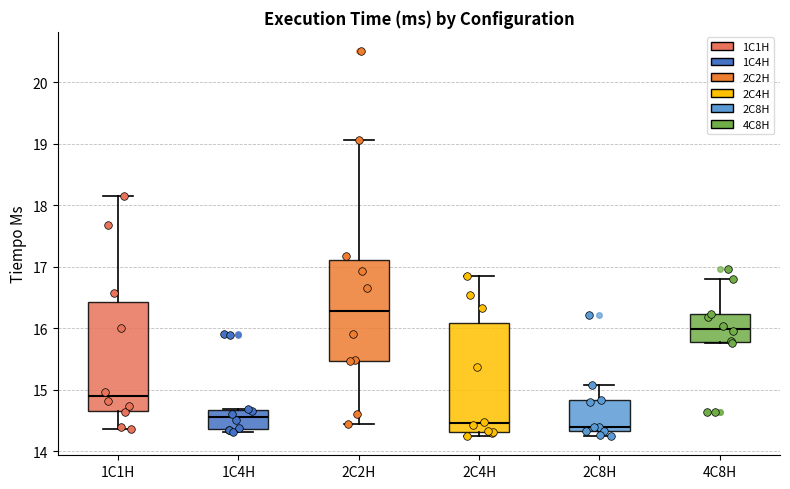

Where does the lower whisker of the box for 2C2H end on the y-axis? The values are not printed on the chart, so give them approximately, as read against the axis.

14.5